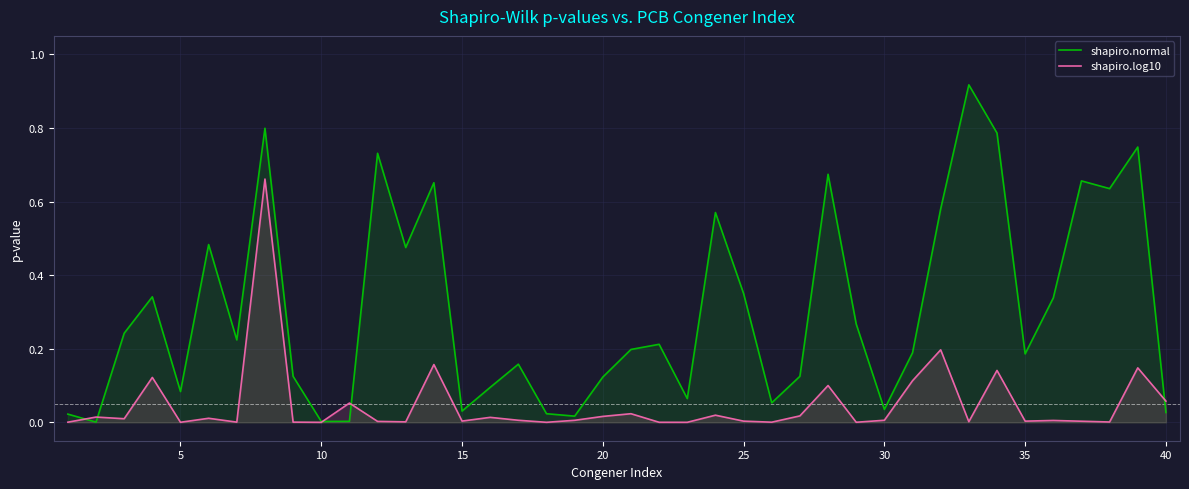

Is it true that shapiro.log10 equals 0.0 at 25?

True